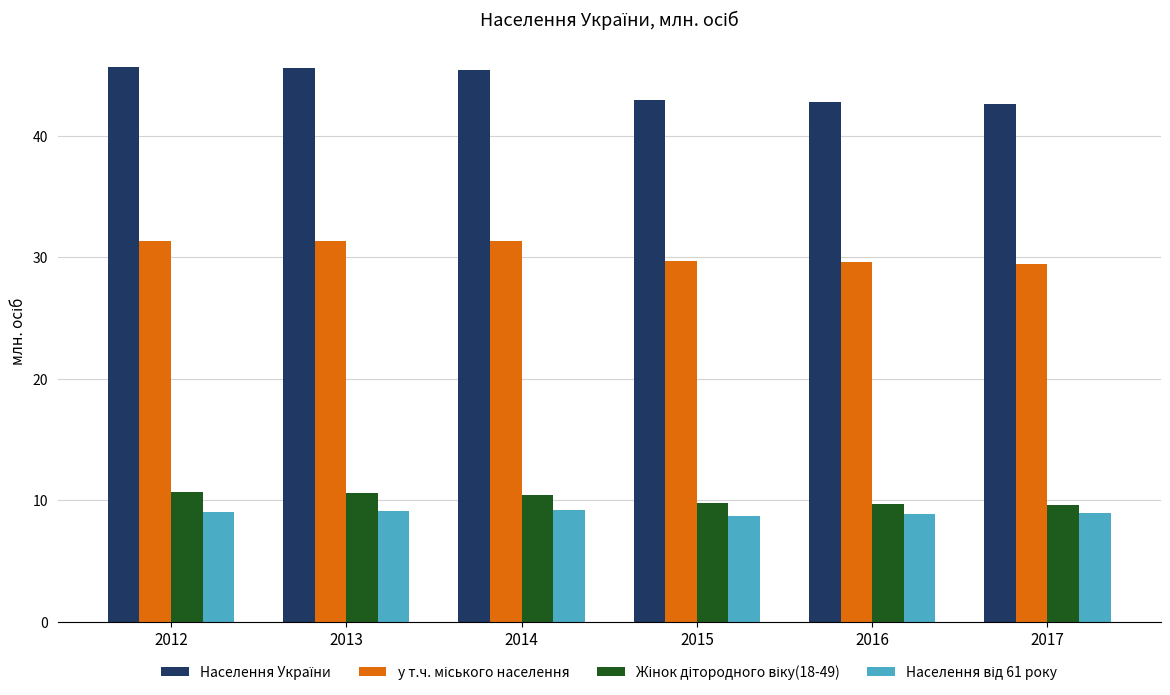

What is the maximum value shown in the chart?

45.6